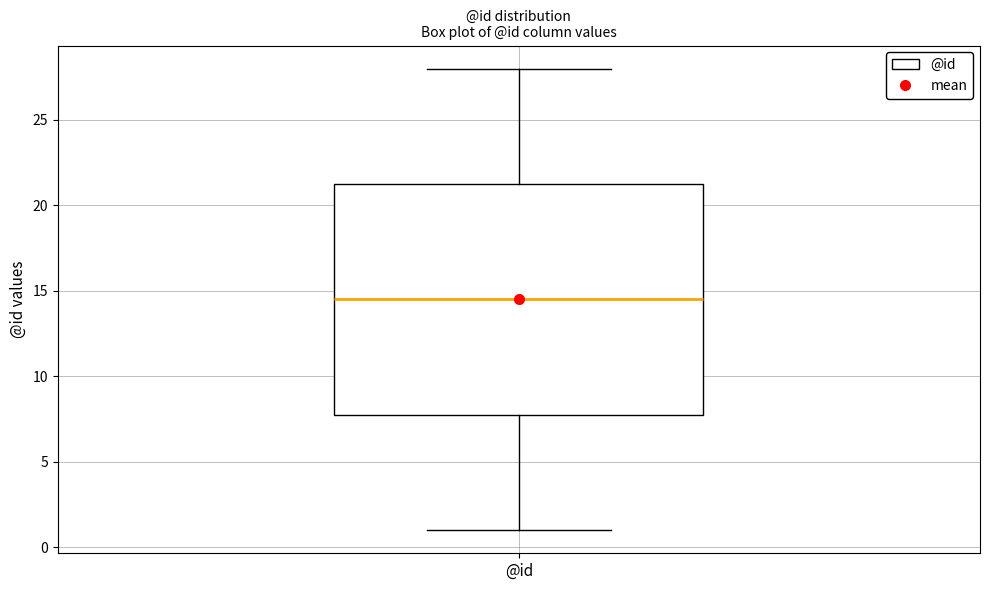

Transcribe this box plot: give where the median line is, the range the box spans, and where the two whiskers end, as read against the y-axis. The values are not printed on the chart, so give them approximately, as read against the axis.

median 14.5, box 8.0 to 21.5, whiskers 1.0 to 28.0